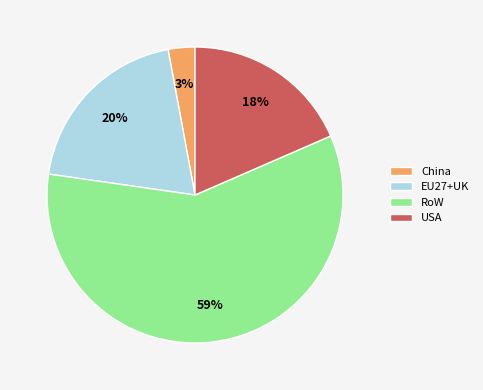

Which slice is the largest?

RoW